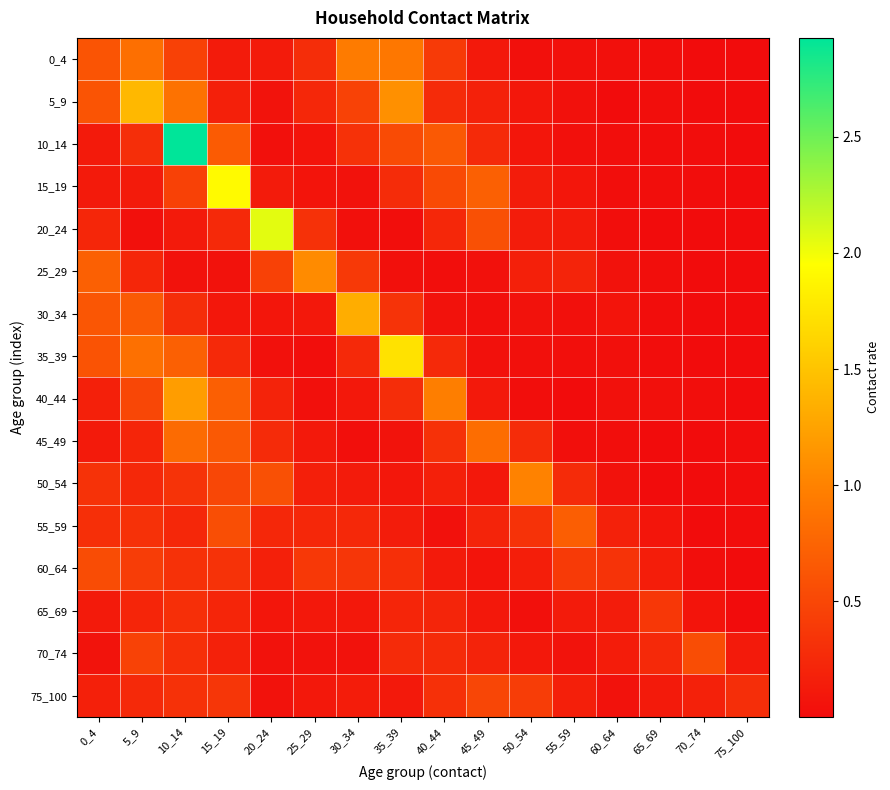

Which series has the widest spread of values?

10_14